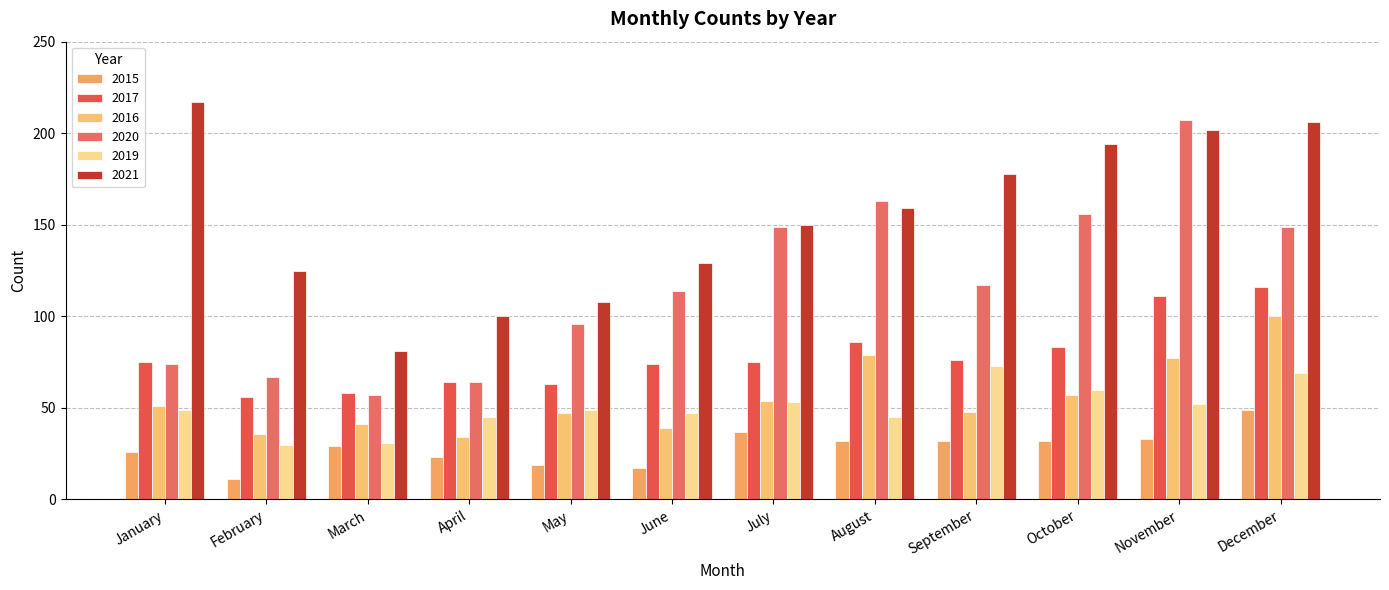

List the labels in order of 2017 value, smallest first.

February, March, May, April, June, January, July, September, October, August, November, December